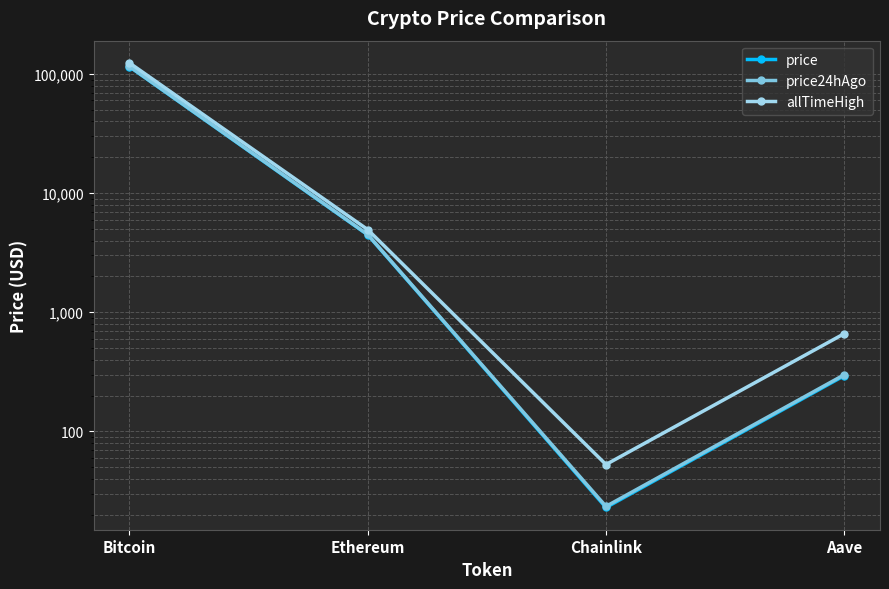

What is the label of the 4th point from the left?

Aave